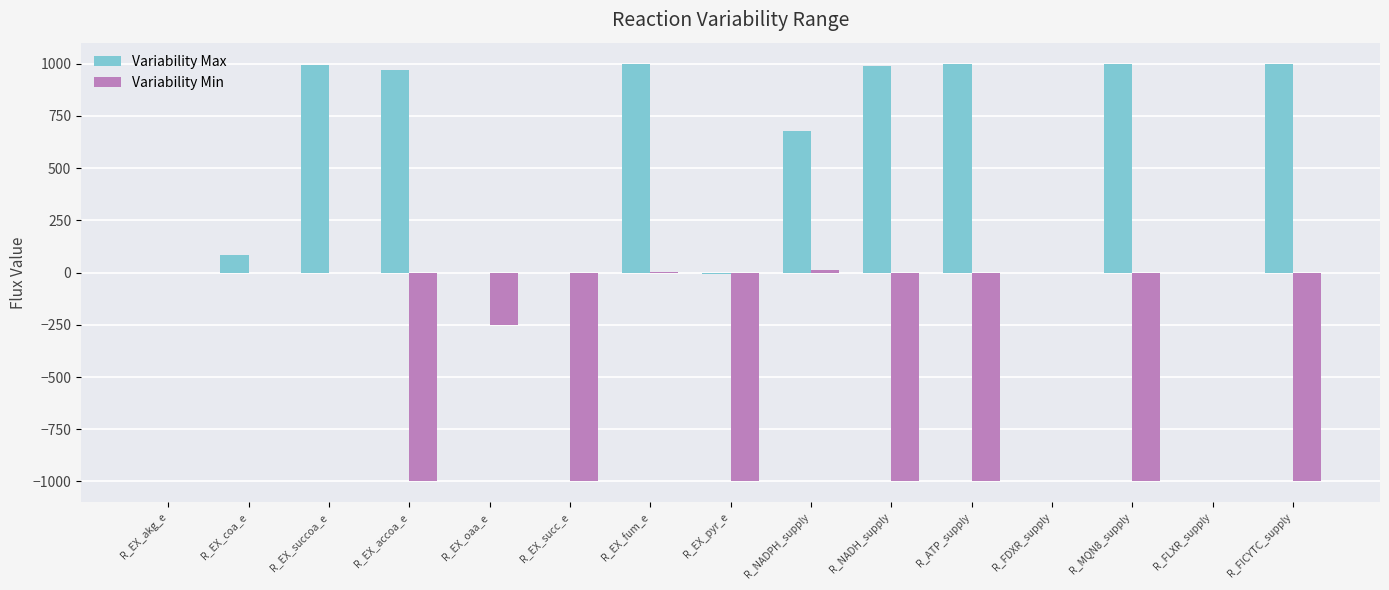

What is the sum of all Variability Max values?

7697.8